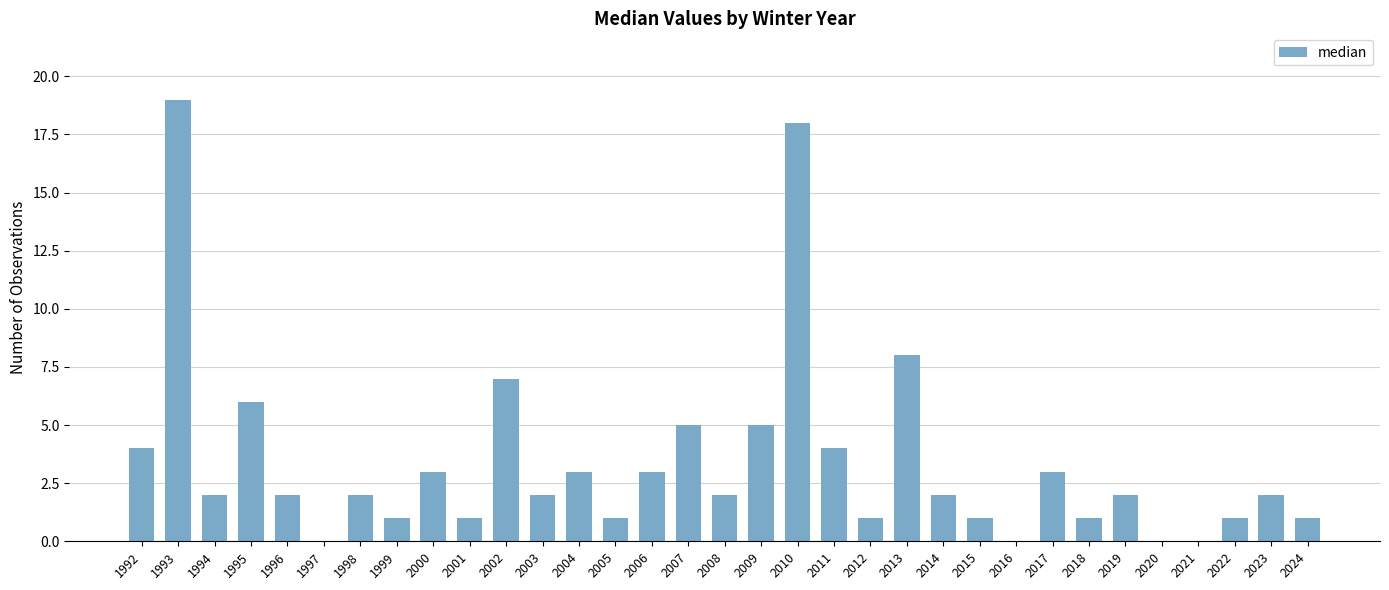

What is the maximum value shown in the chart?

19